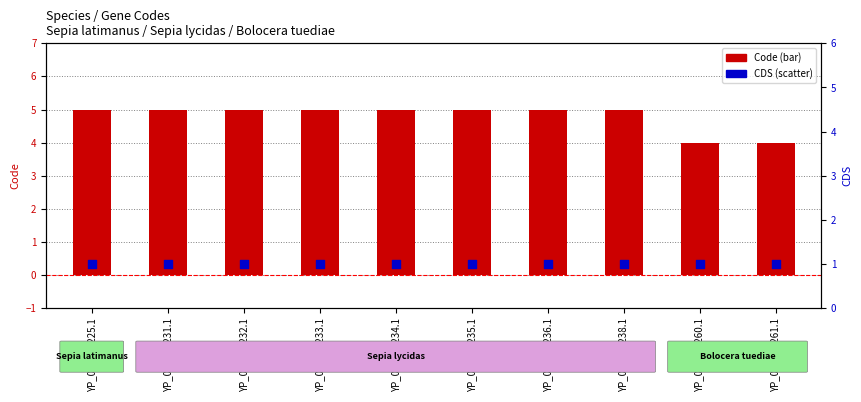

What are all the series names shown in the legend?

Code, CDS